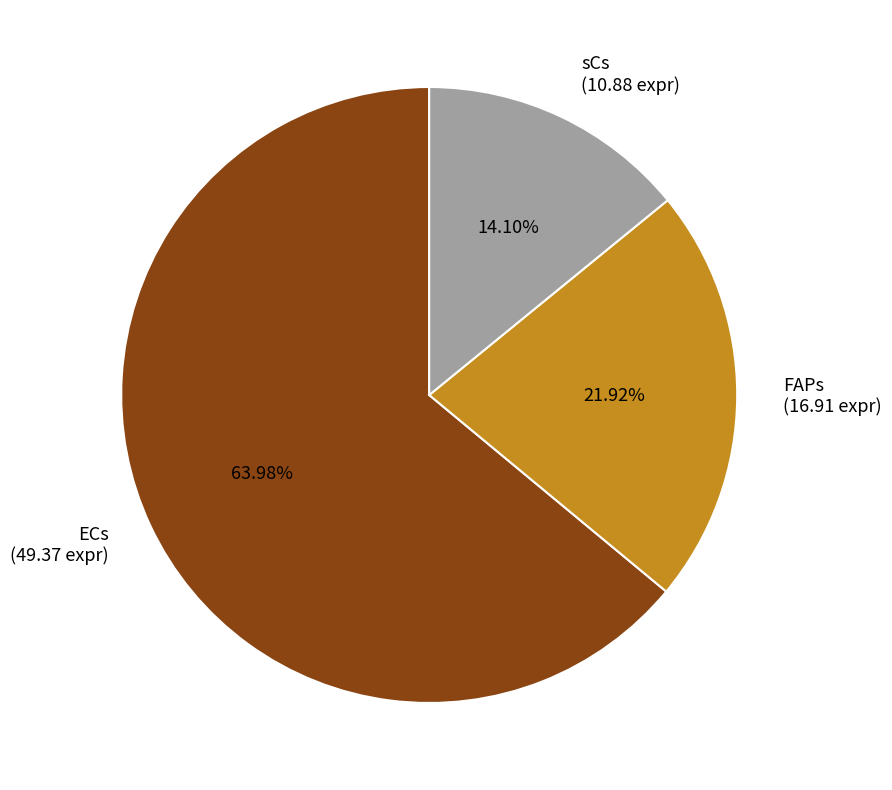

Is there a majority slice in this chart?

Yes